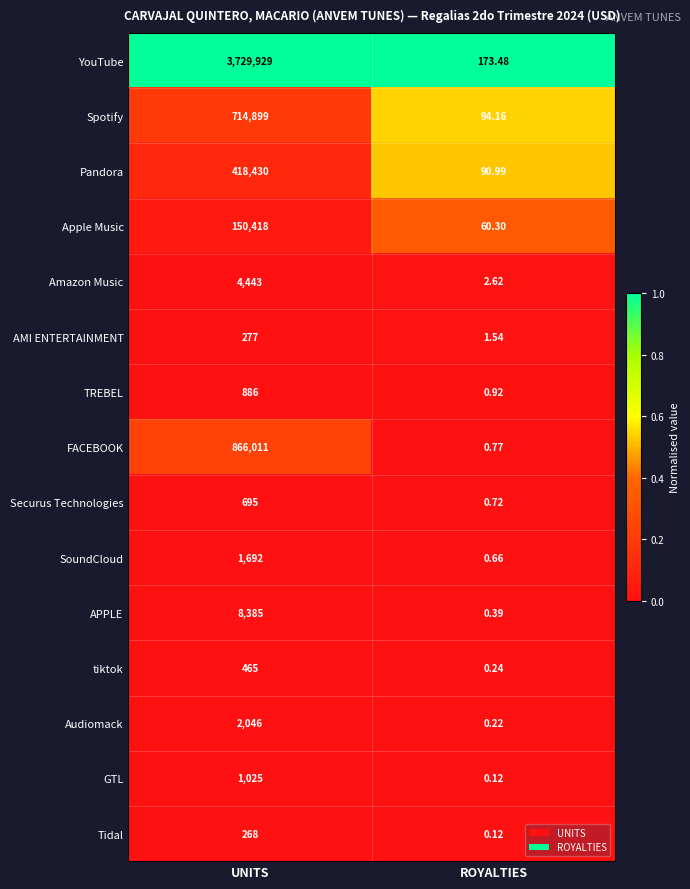

Count the number of data series in this chart.

15